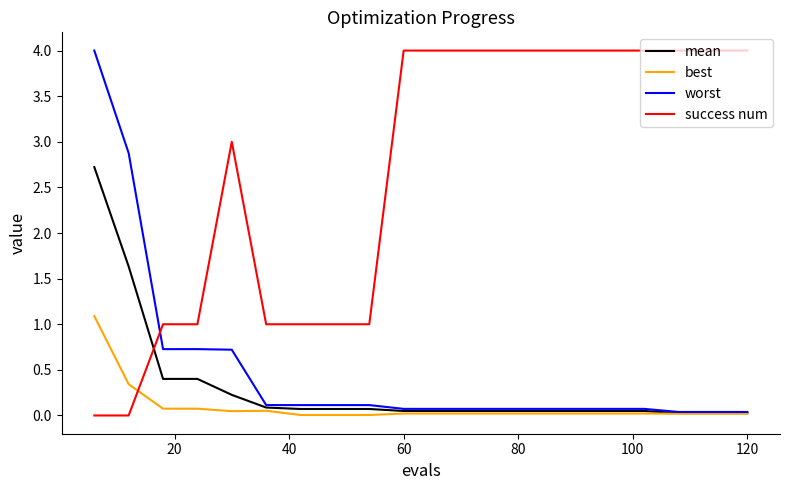

Which series has the largest total across all categories?

success num